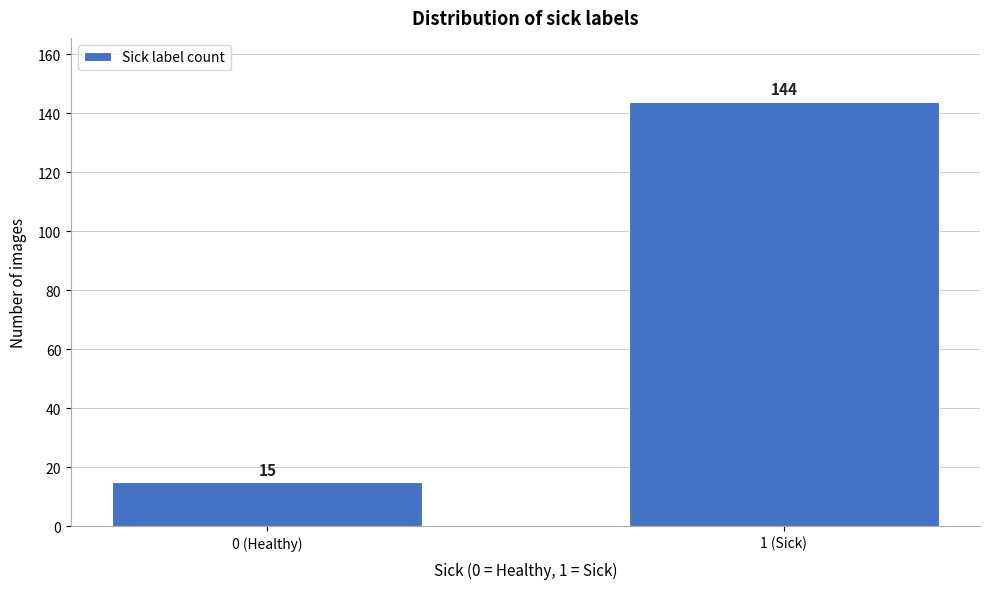

Reading right to left, what are all the values shown in this chart?

144	15